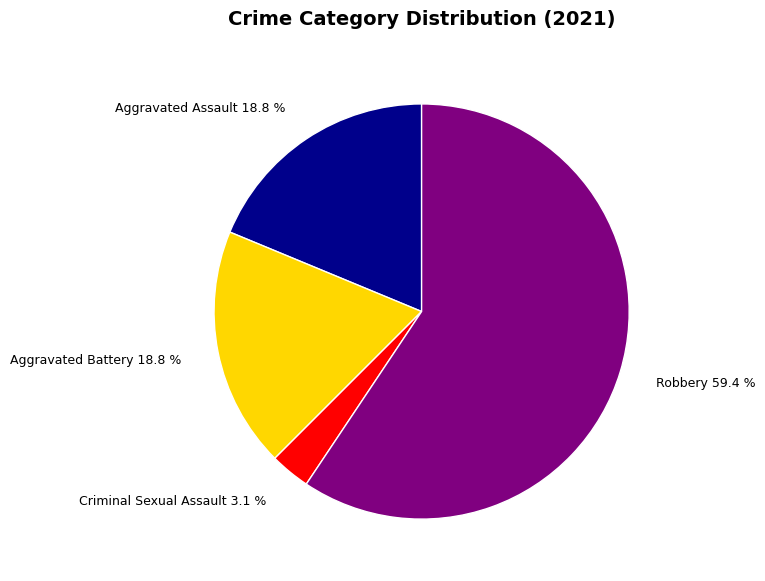

Which slice is the smallest?

Criminal Sexual Assault